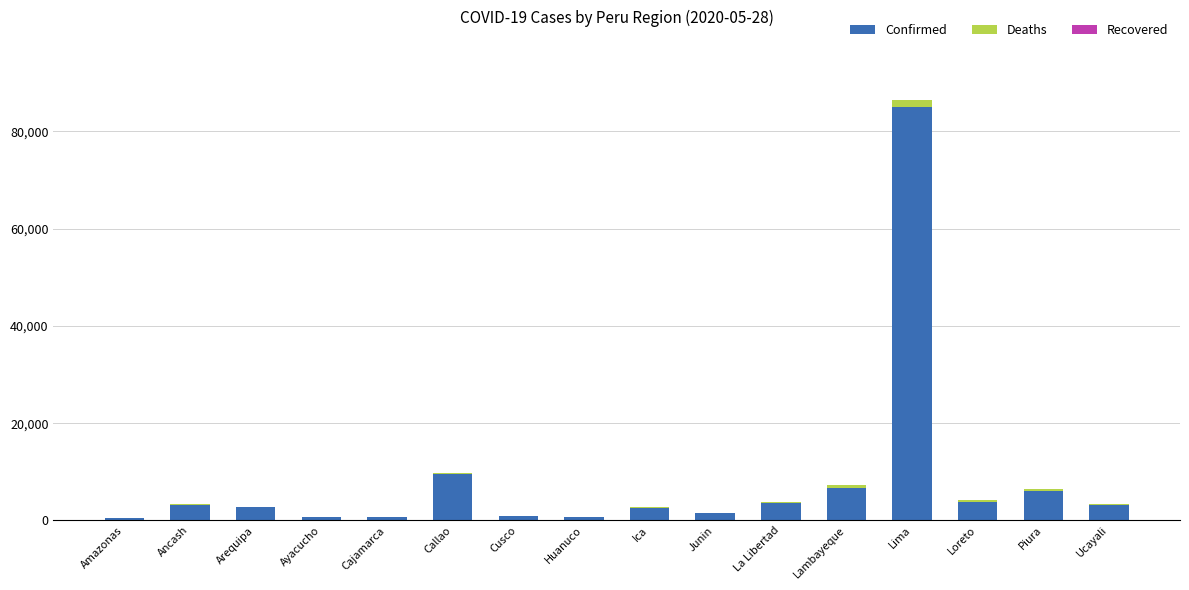

What is the sum of all Confirmed values?

131314